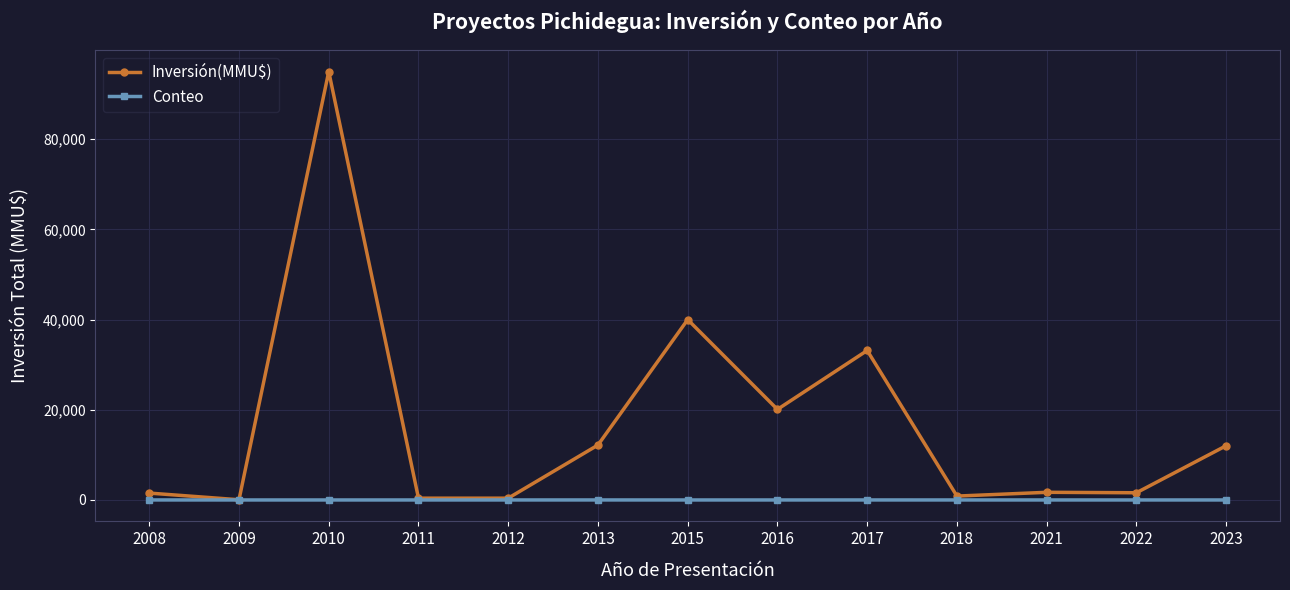

True or false: Inversión(MMU$) has more than 2 points higher than both neighbors.

True